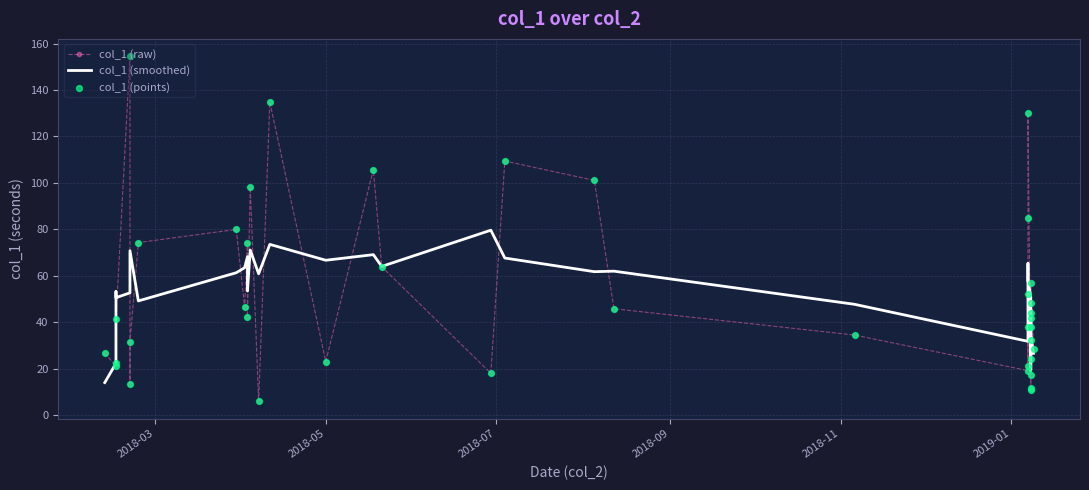

Which series contains the highest Y value?

col_1 (raw)